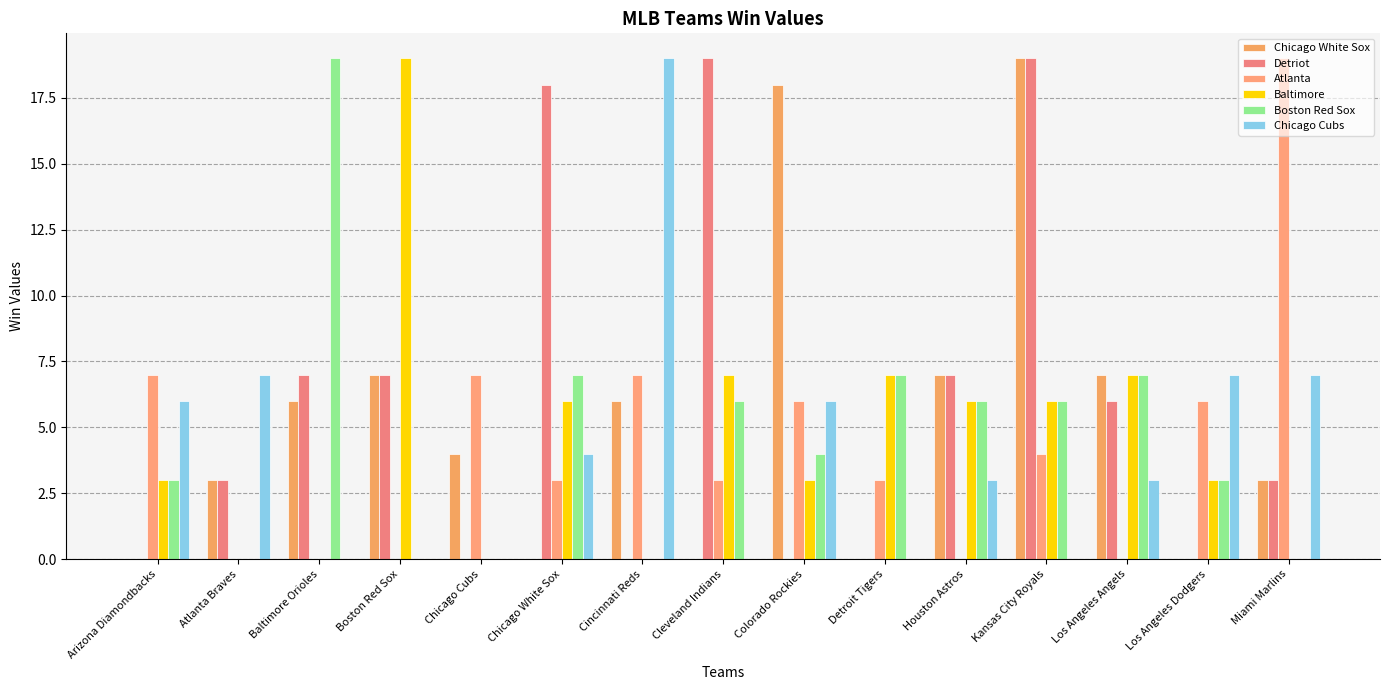

Does the chart contain stacked bars?

No